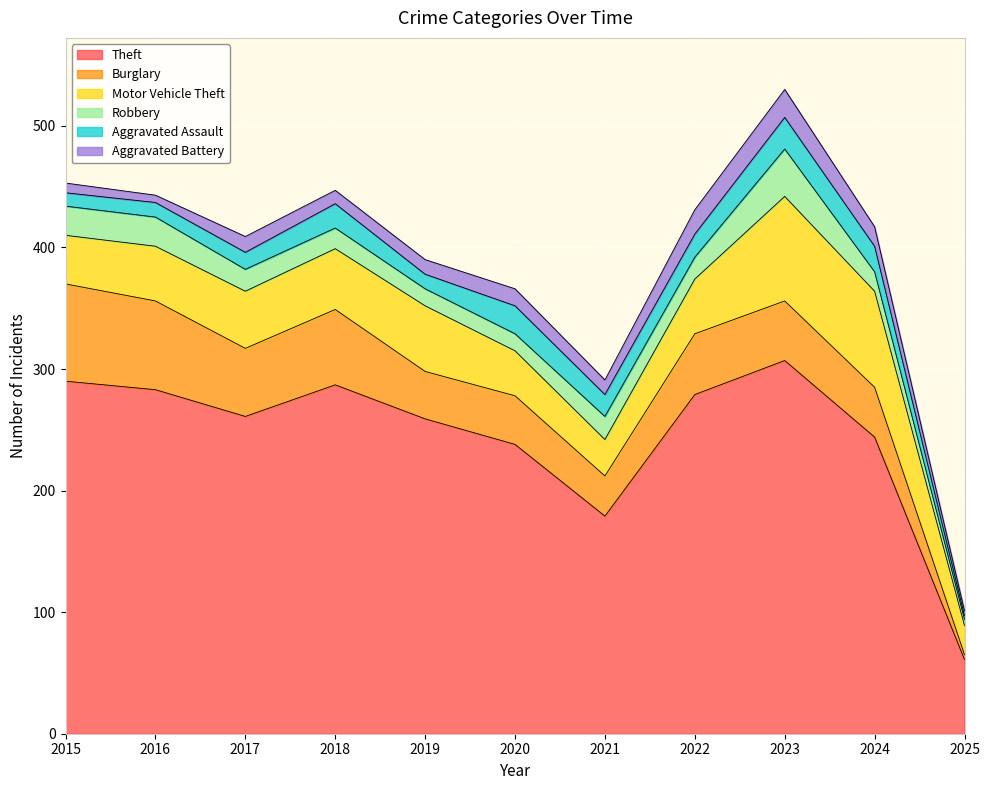

What is the difference between the maximum and minimum values in the Aggravated Assault series?

23